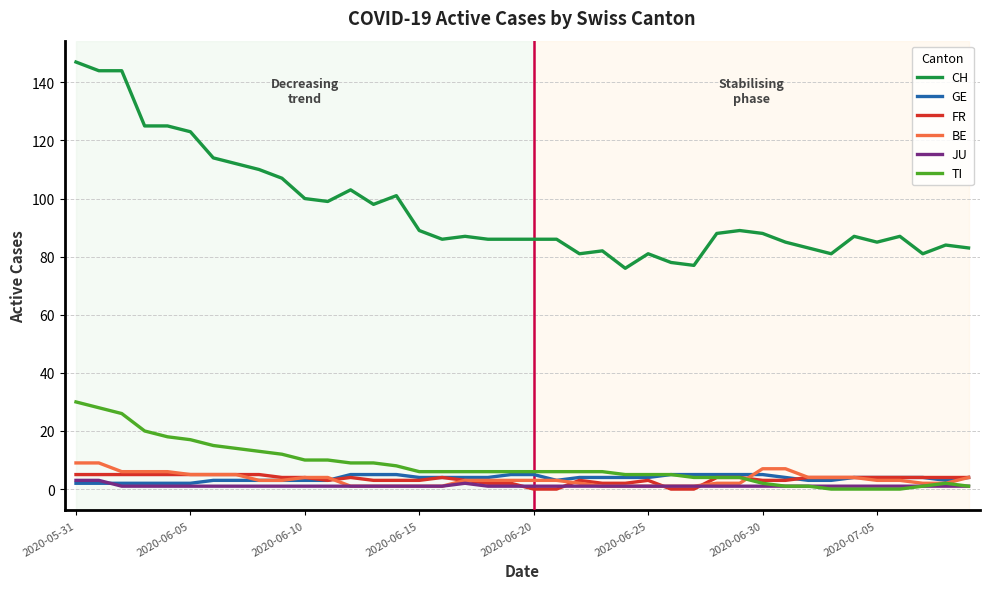

True or false: TI and CH cross at least once.

False